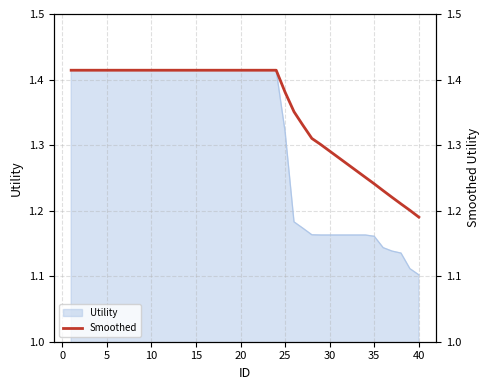

What is the maximum value shown in the chart?

1.4